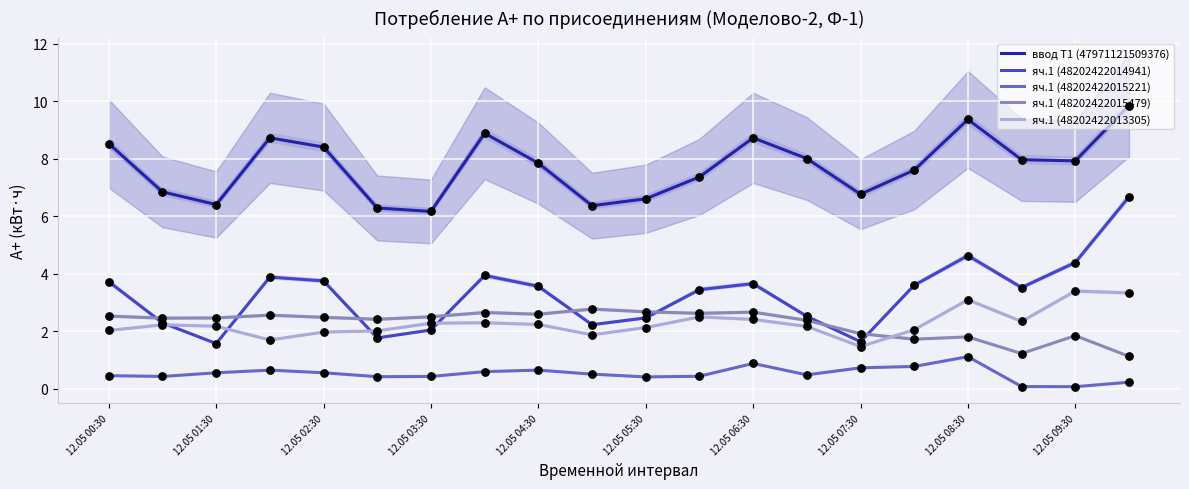

Is the value of яч.1 (48202422015479) at 19 greater than the value of ввод Т1 (47971121509376) at 10?

No